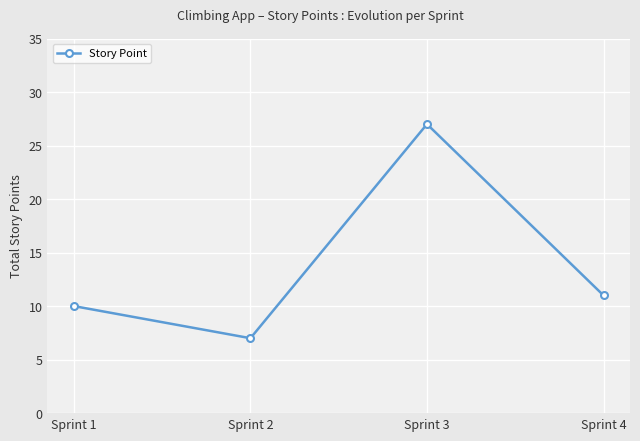

What is the smallest value displayed?

7